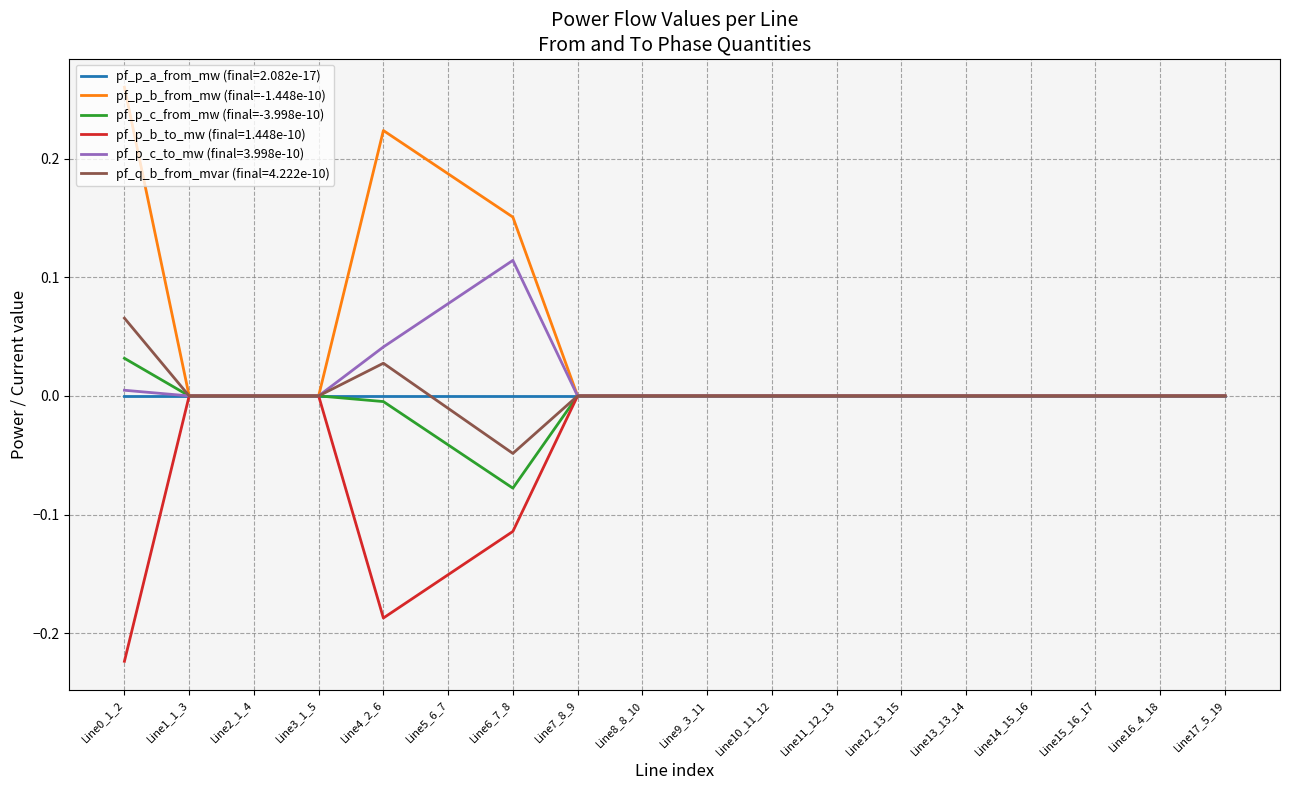

Which series has the widest spread of values?

pf_p_b_from_mw (final=-1.448e-10)